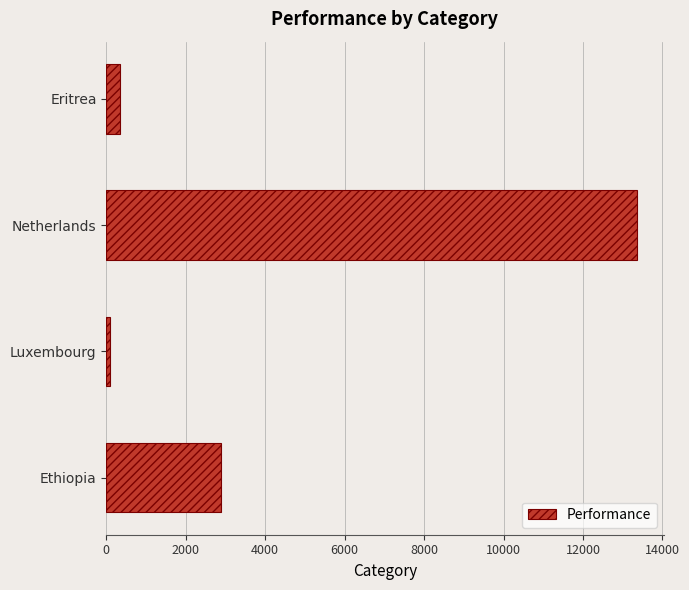

What is the average value?

4167.9